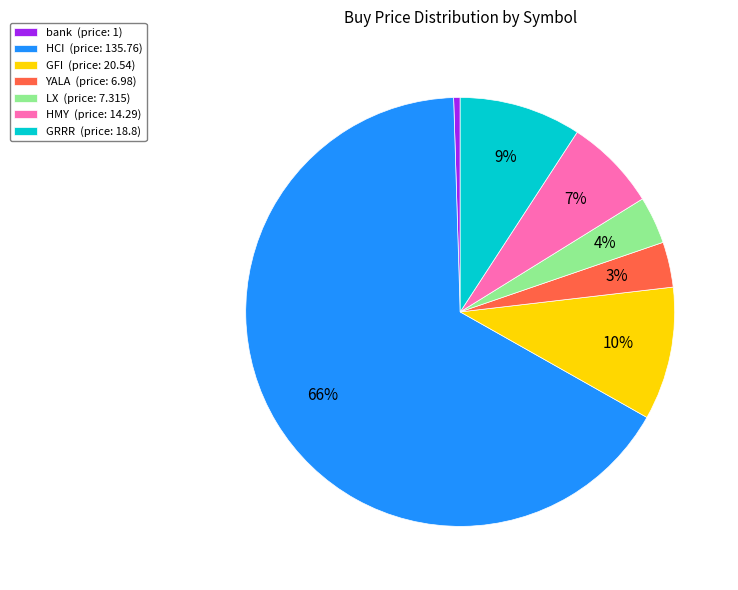

To the nearest percent, what portion does YALA represent?

3%